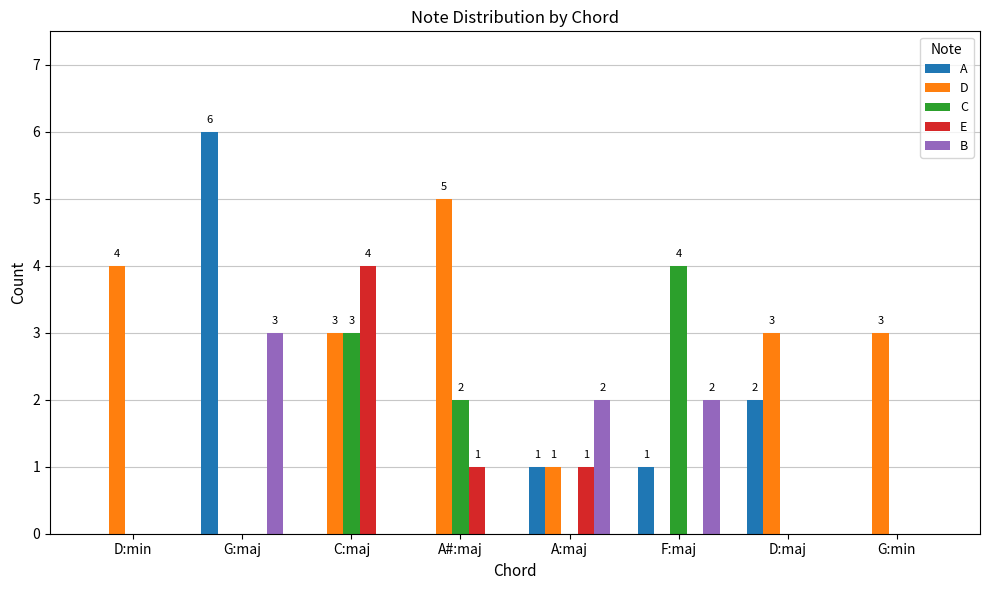

The value of C at A#:maj is 2. True or false?

True